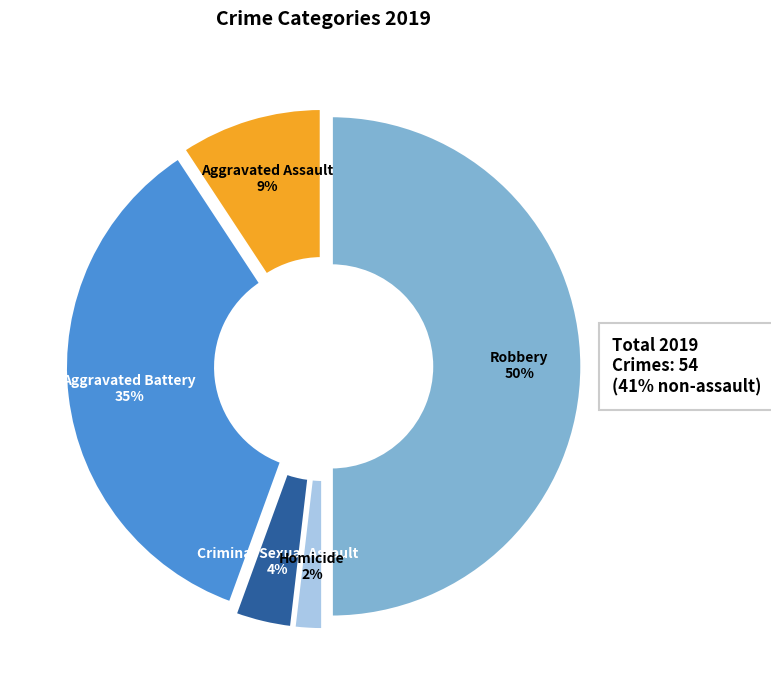

To the nearest percent, what is the average slice percentage?

20%